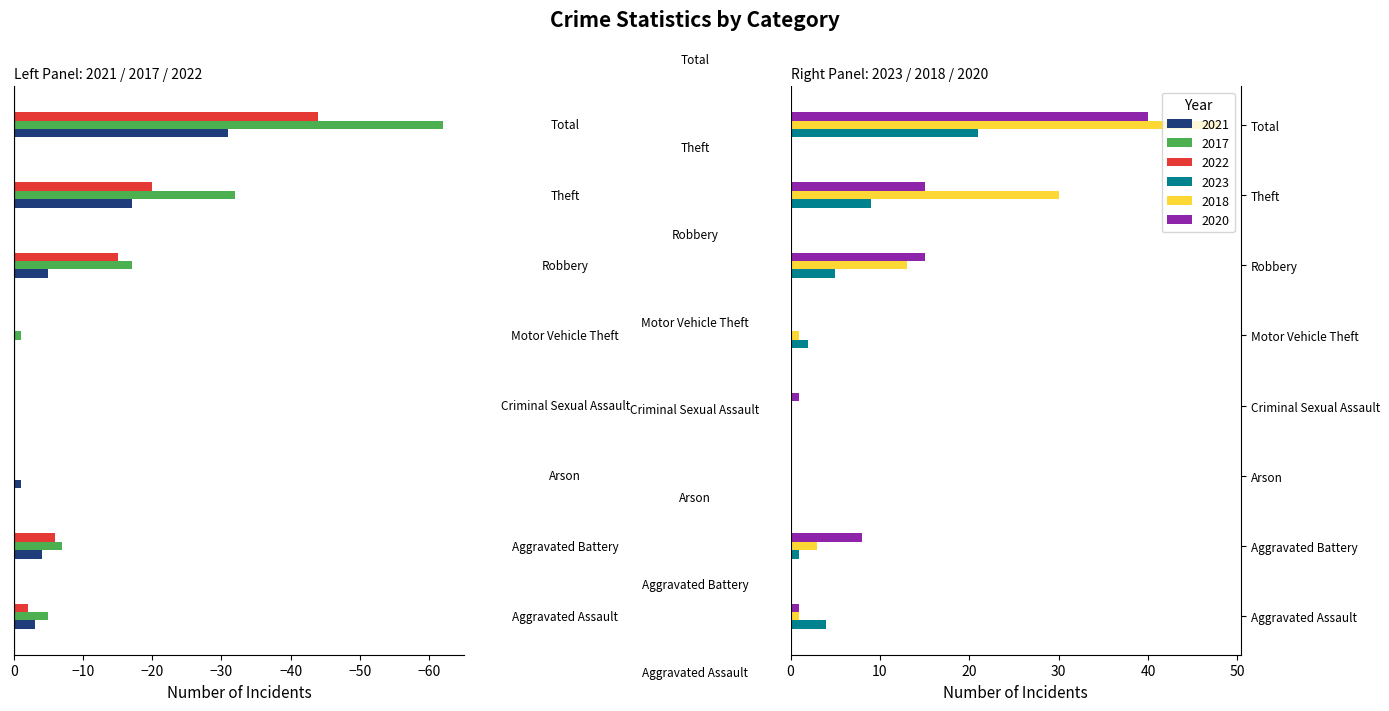

At how many categories does at least one series exceed -5?

8